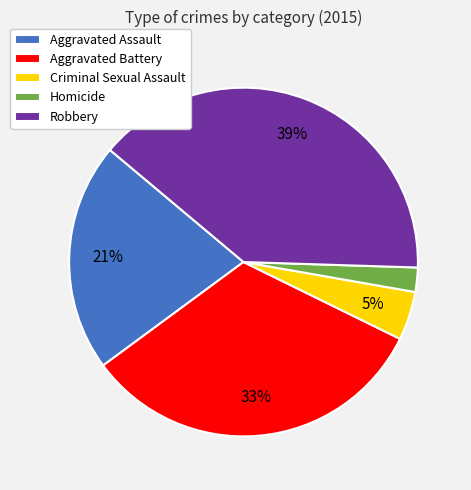

How many slices are in this pie chart?

5